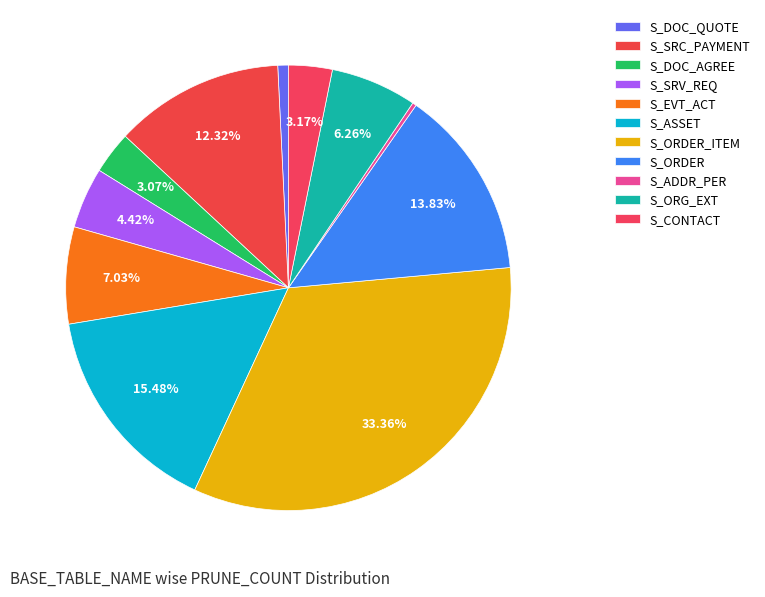

How many segments does this pie chart have?

11